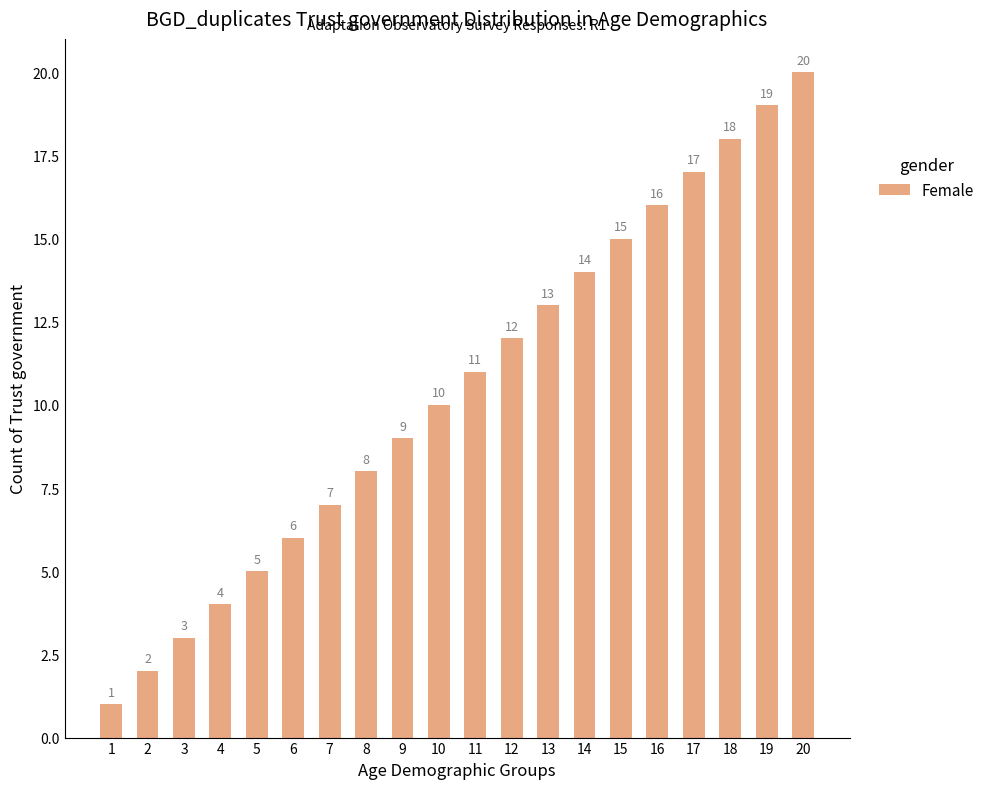

Rank the categories by value from highest to lowest.

20, 19, 18, 17, 16, 15, 14, 13, 12, 11, 10, 9, 8, 7, 6, 5, 4, 3, 2, 1